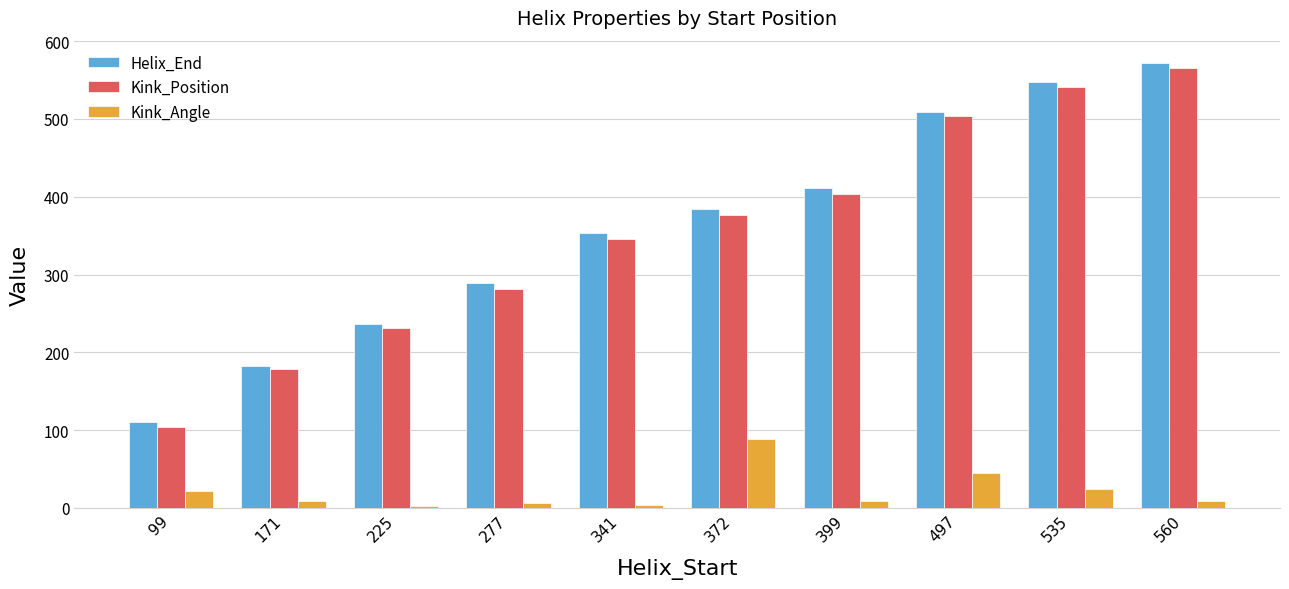

Read the Kink_Position value at 99.

104.0